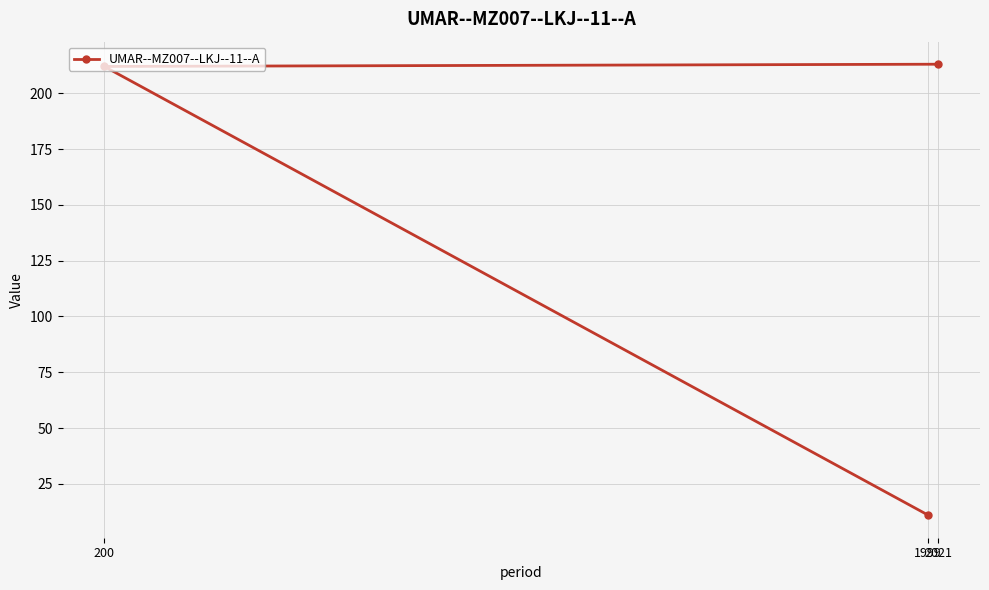

Count the number of categories in the chart.

3